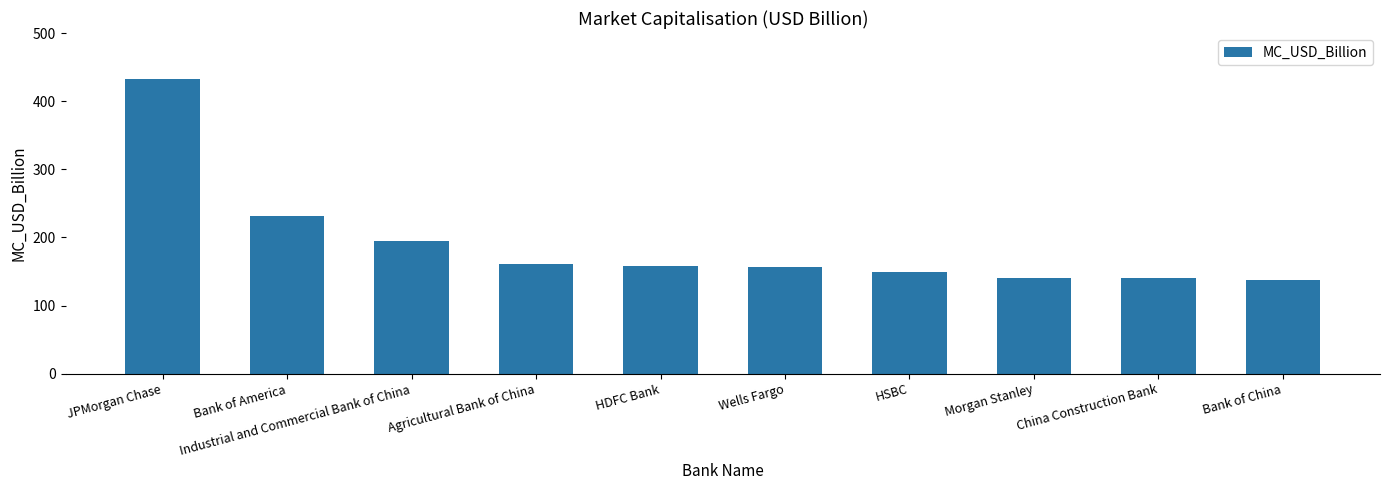

What value does the data have at JPMorgan Chase?

432.9